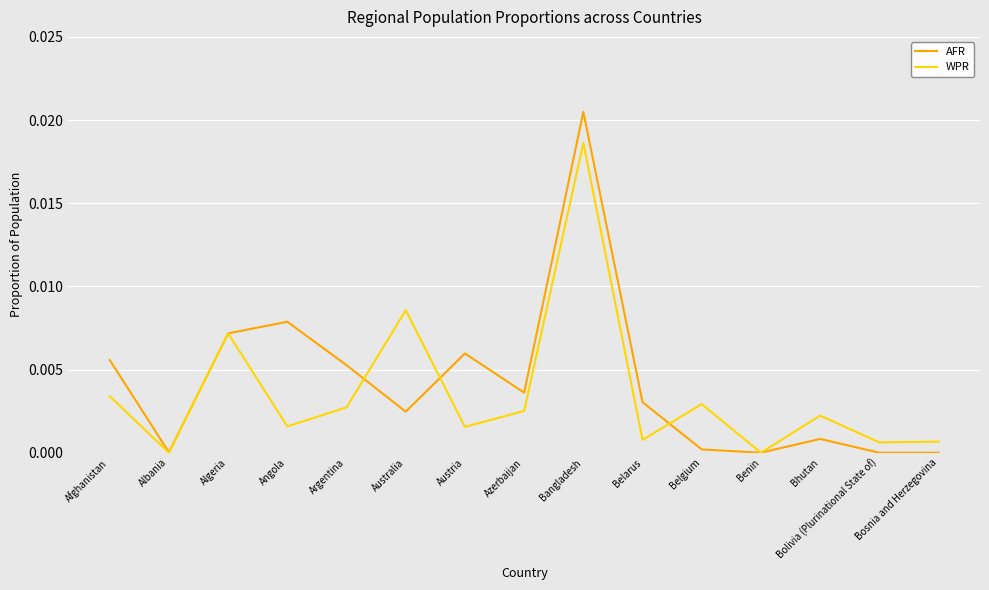

Between Australia and Austria, which series saw the biggest shift?

WPR